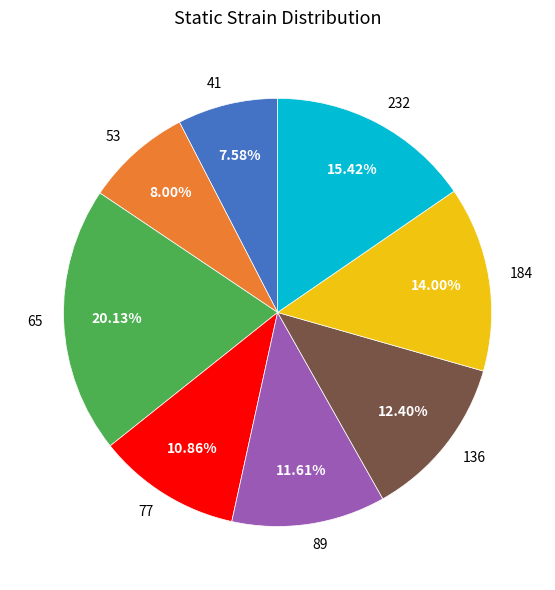

Count the number of slices in the pie.

8